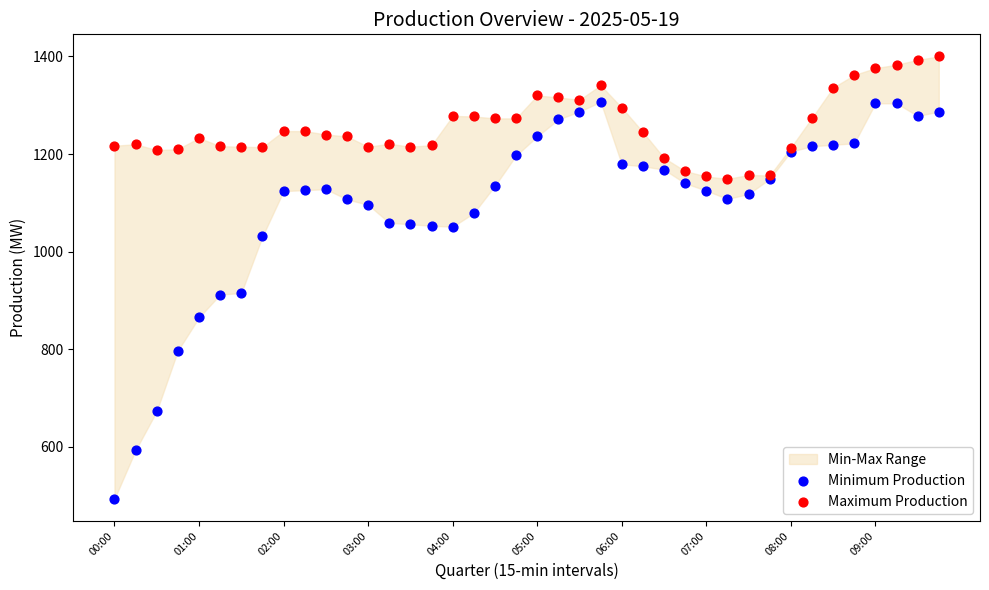

Which series reaches the maximum Y coordinate?

Maximum Production